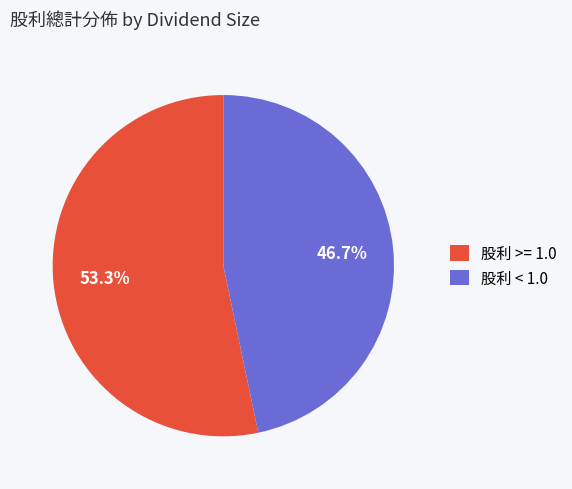

Is 股利 < 1.0 the majority of the pie?

No